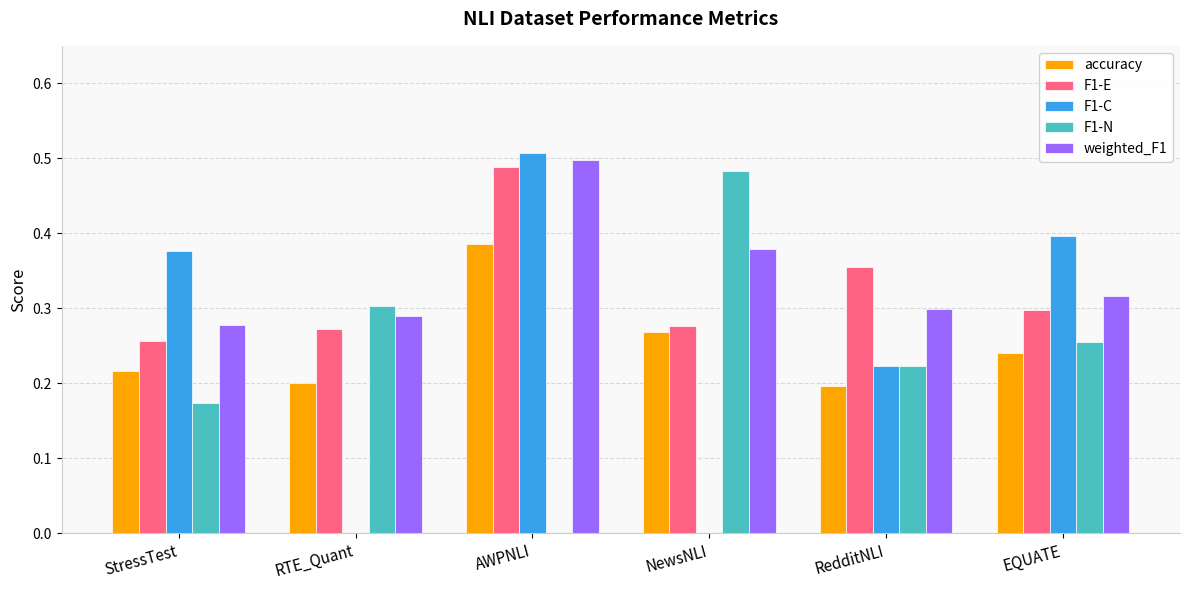

What is the total value across all series at AWPNLI?

1.9